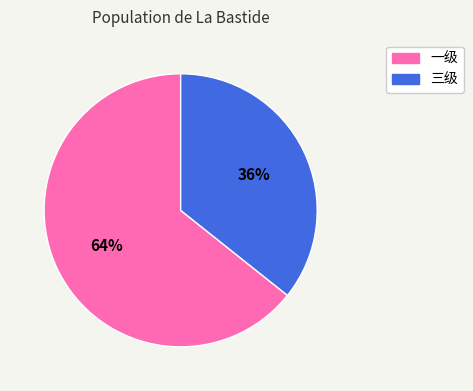

How many segments does this pie chart have?

2